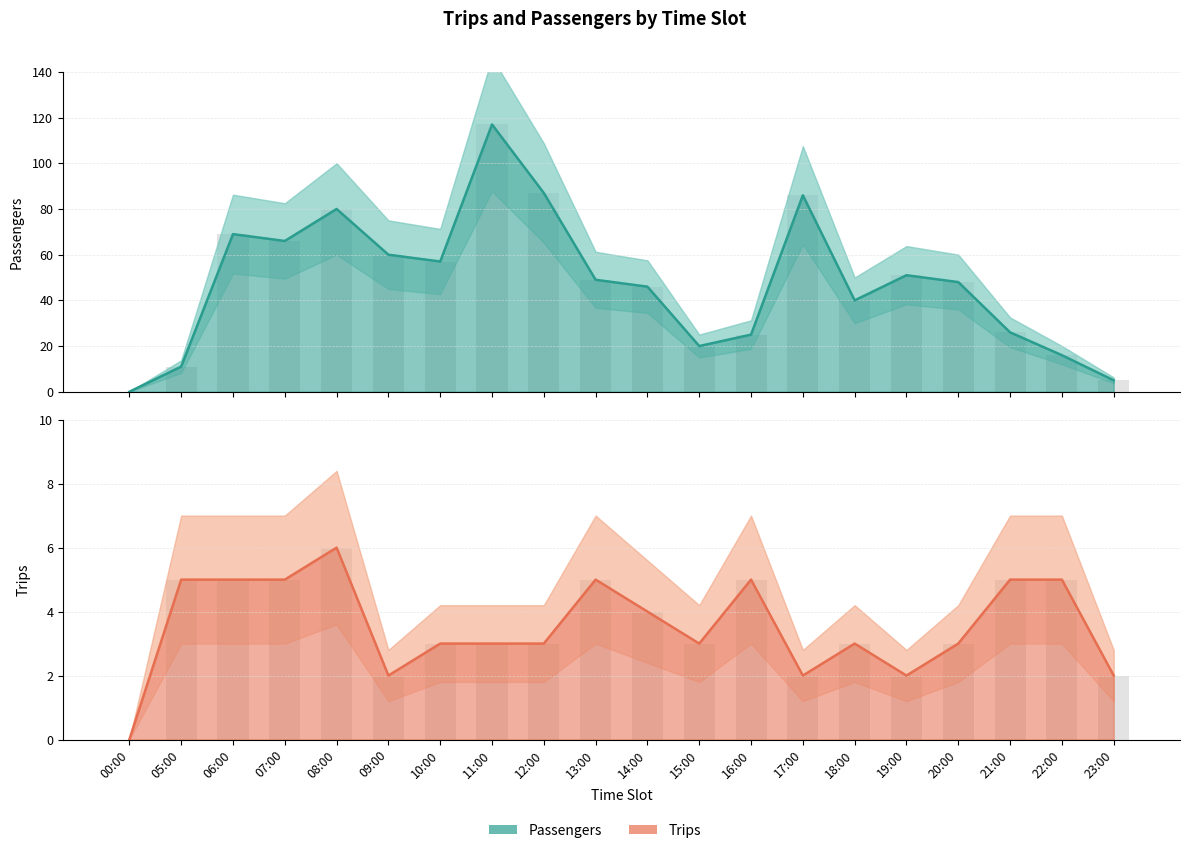

What is the label of the 20th bar from the left?

23:00